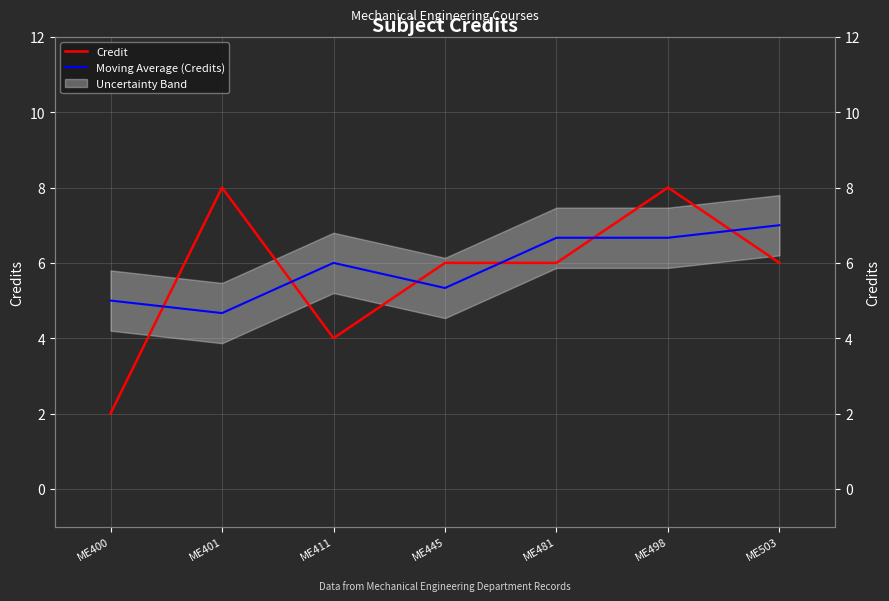

What is the spread (max minus min) of values at ME401?

3.3